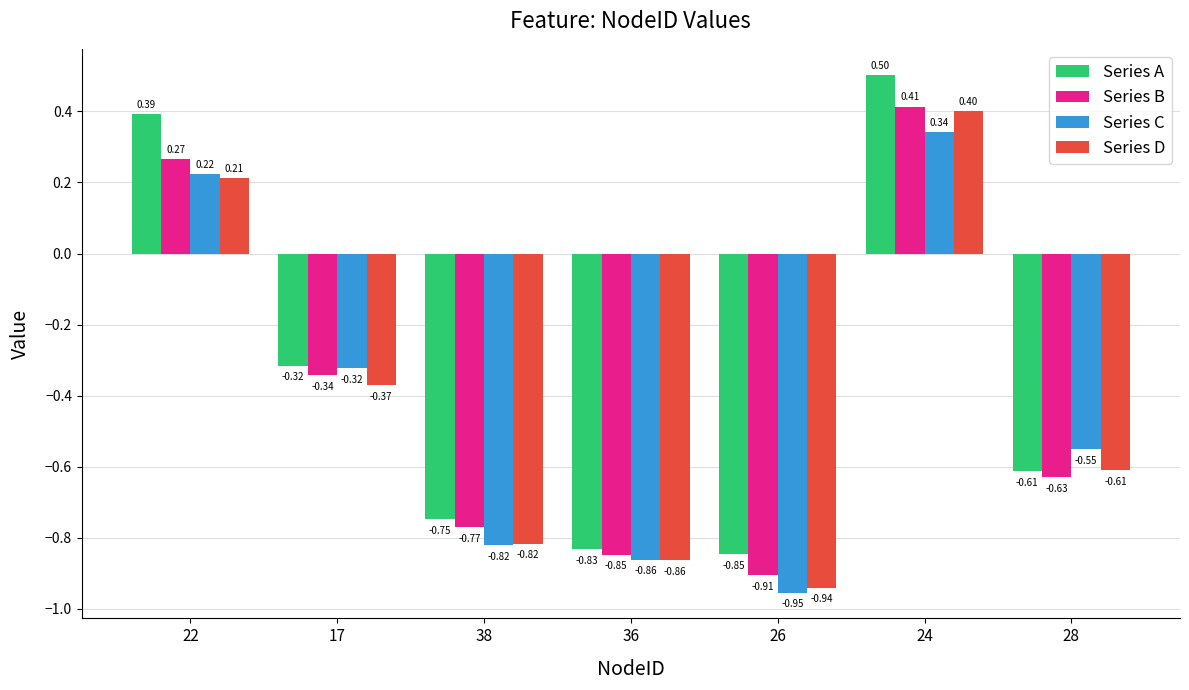

What is the greatest value displayed?

0.5